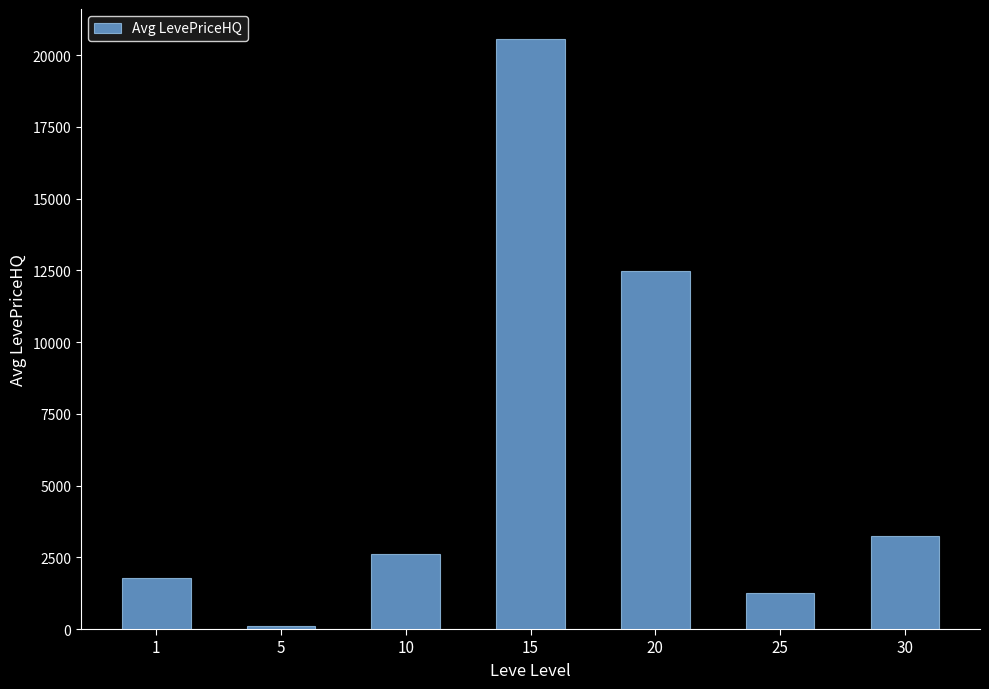

Rank the categories by value from highest to lowest.

15, 20, 30, 10, 1, 25, 5